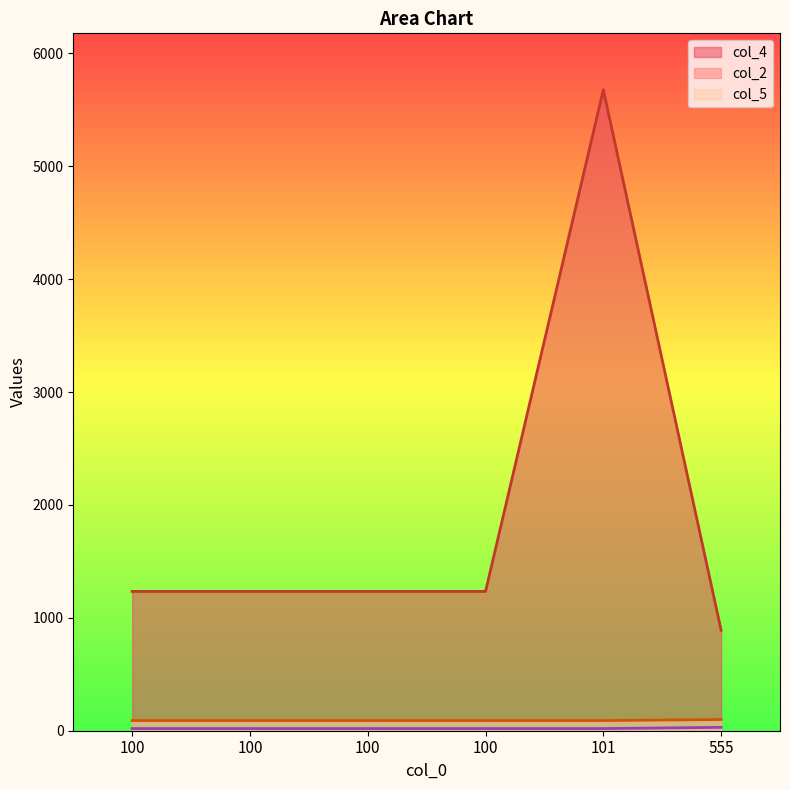

True or false: col_5 and col_4 intersect in this chart.

False